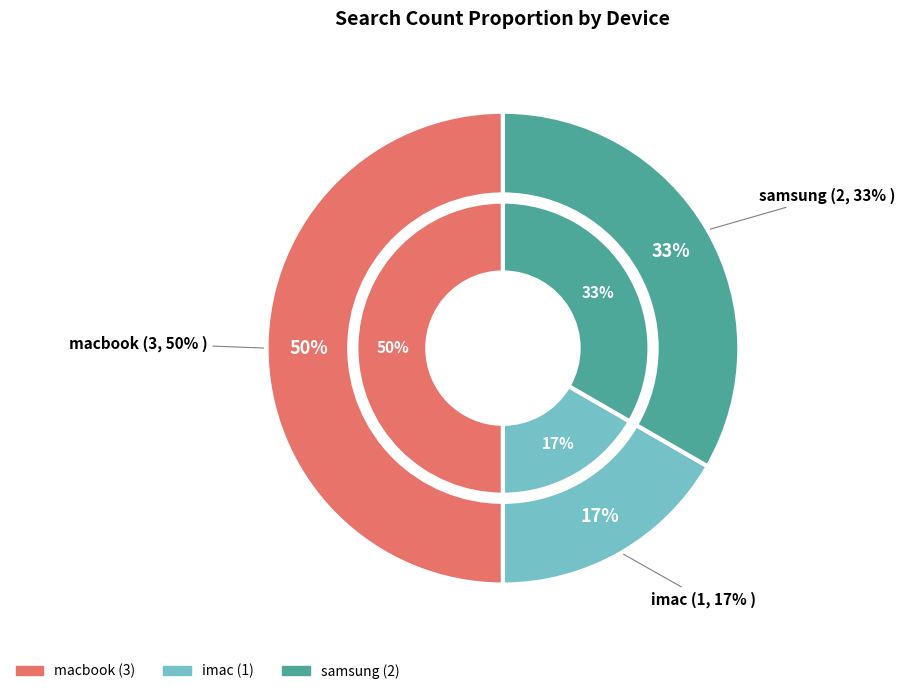

Is imac the majority of the pie?

No